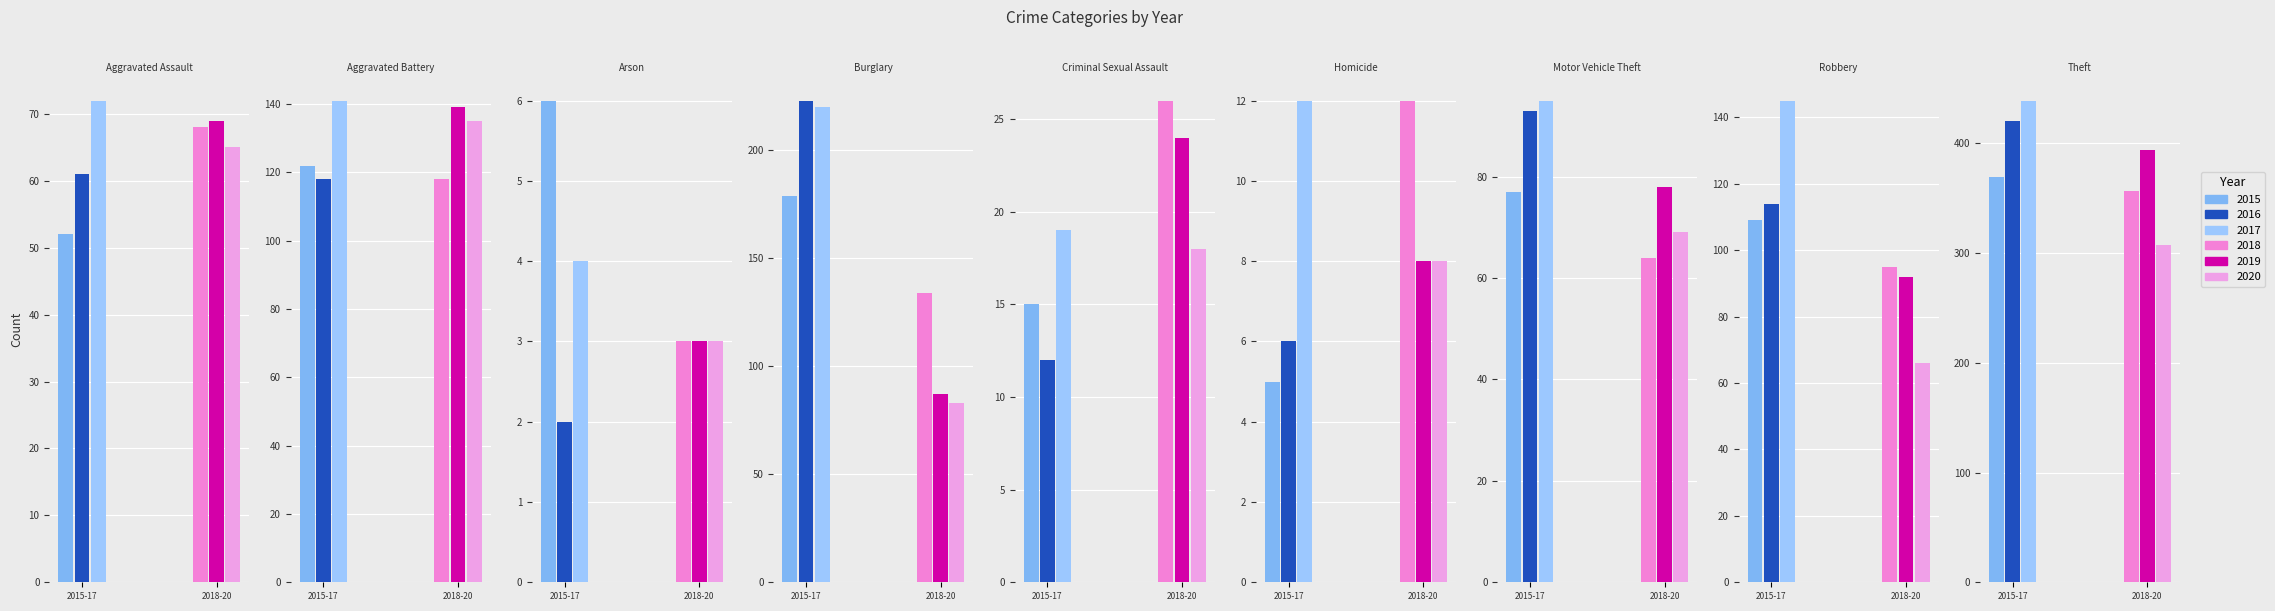

Which series has the largest total across all categories?

2017